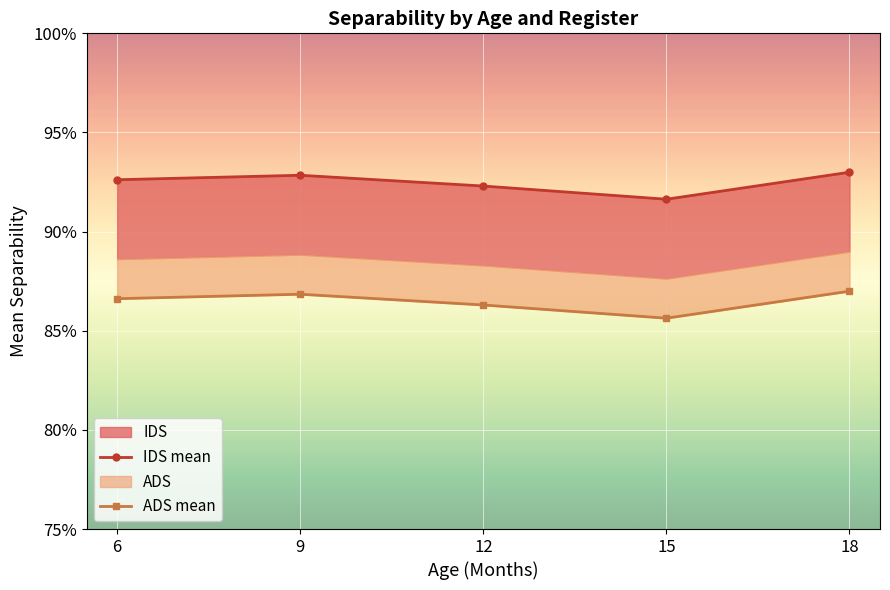

Rank the series at 18 from highest to lowest value.

IDS mean, ADS mean